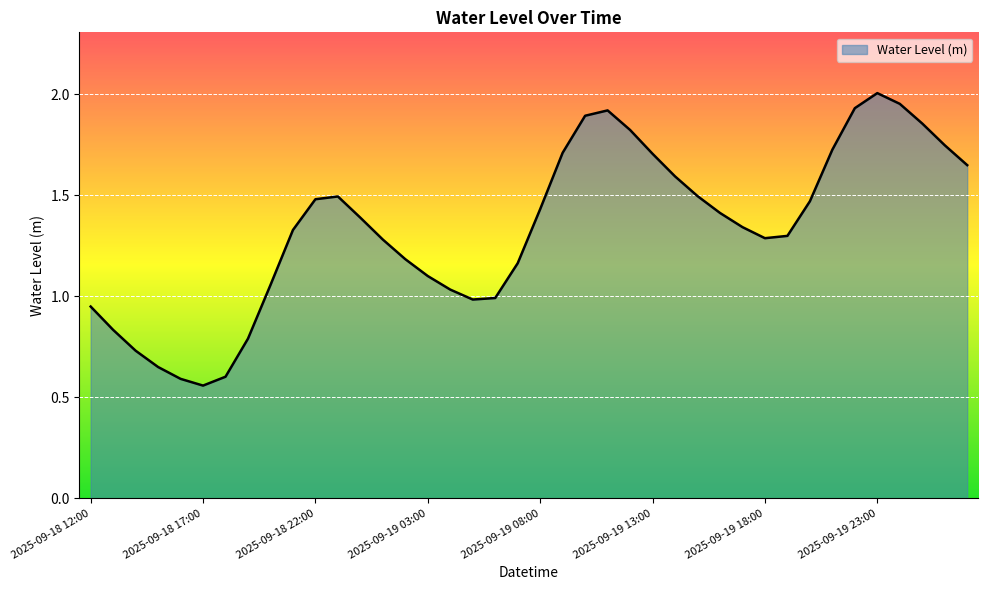

Where does the data first go above 1?

2025-09-18 20:00